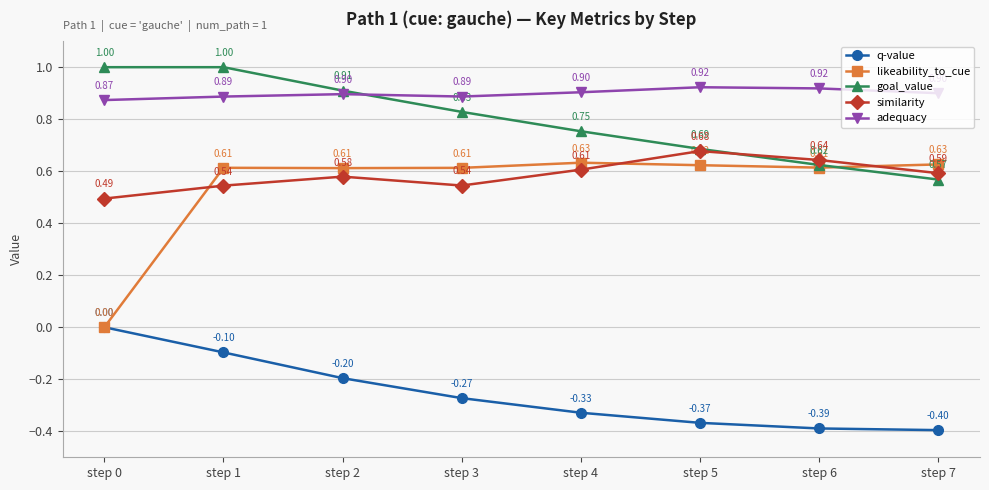

Which series changed the most between step 1 and step 7?

goal_value